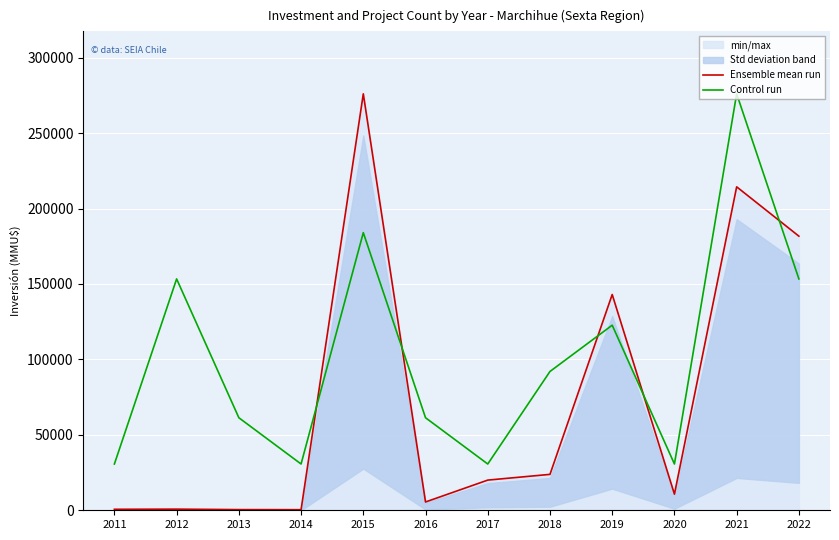

What is the spread (max minus min) of values at 2019?

20333.3